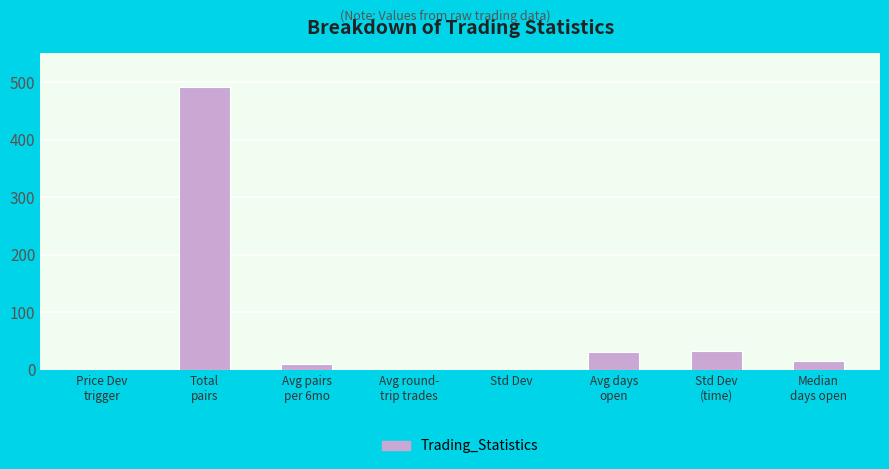

What is the sum of all values?

581.5